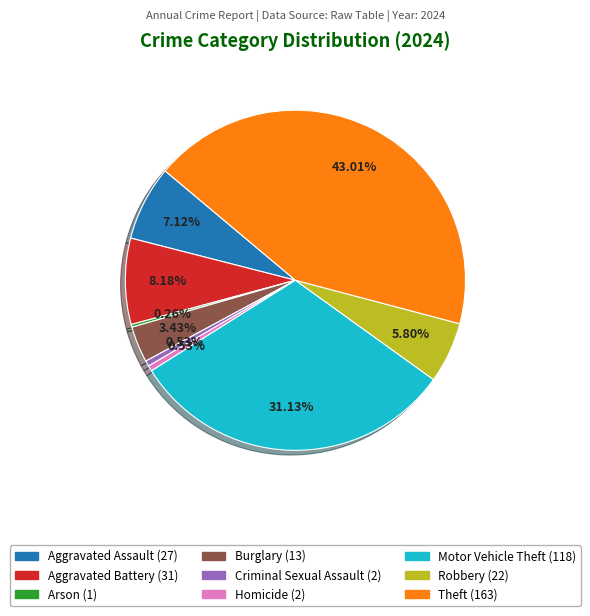

Combined, do Theft and Homicide account for over 50%?

No